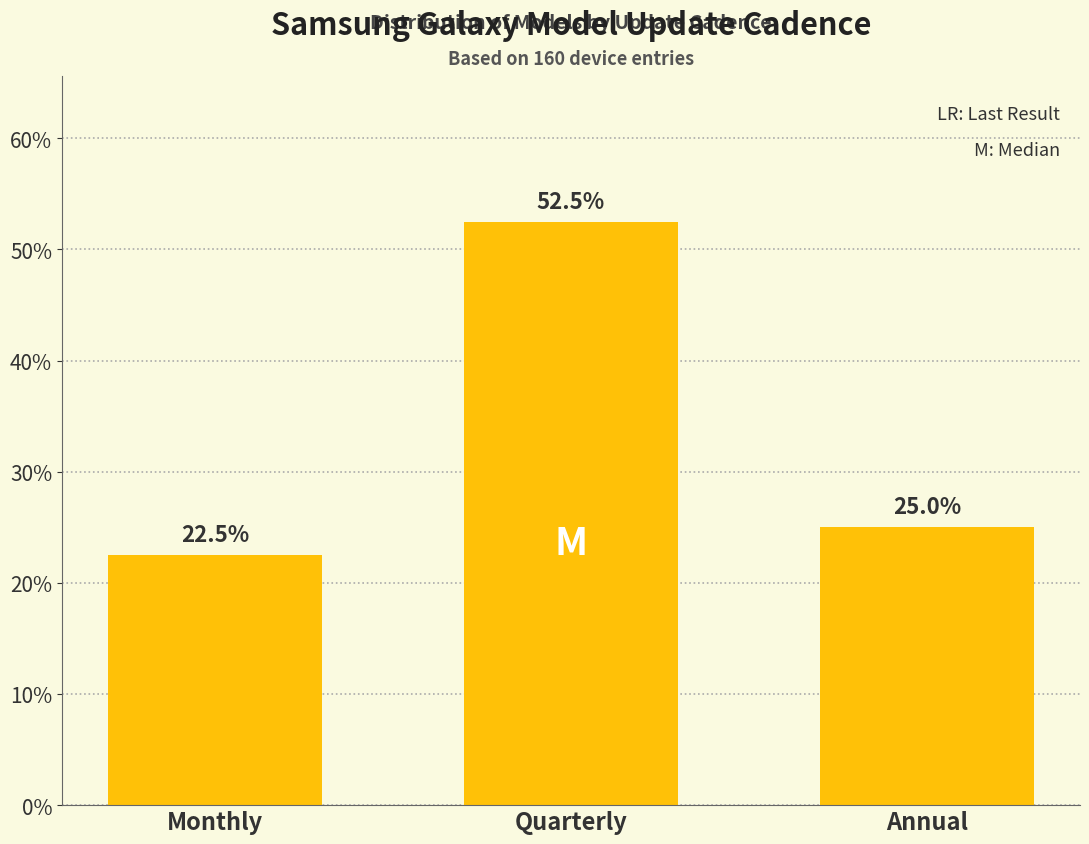

Reading left to right, what are all the values shown in this chart?

Monthly=22.5	Quarterly=52.5	Annual=25.0